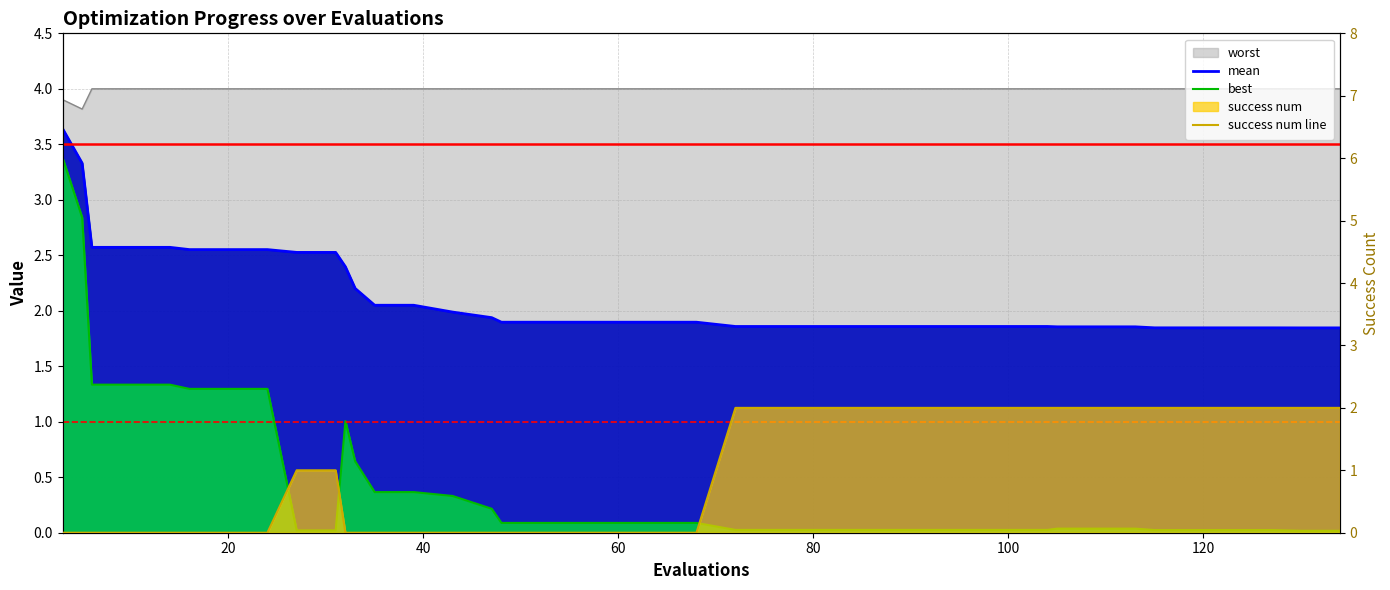

How many data points does each series have?

40